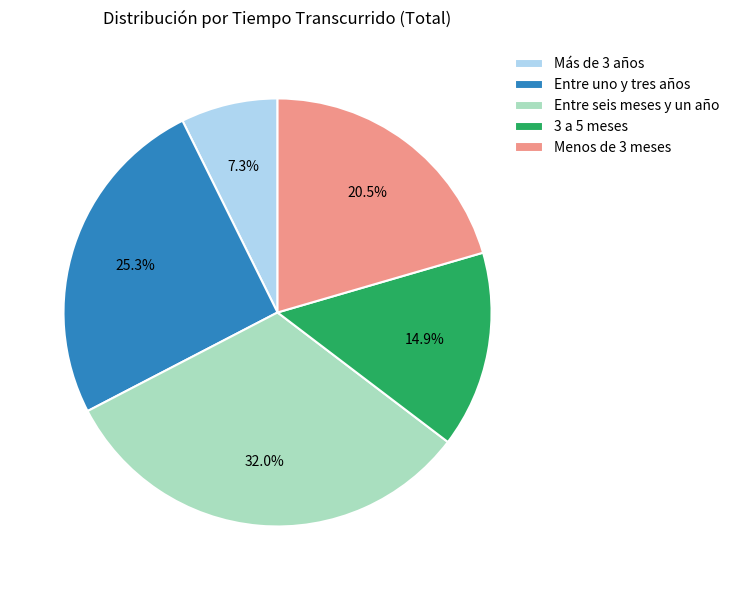

To the nearest percent, what percentage of the pie is Entre seis meses y un año?

32%